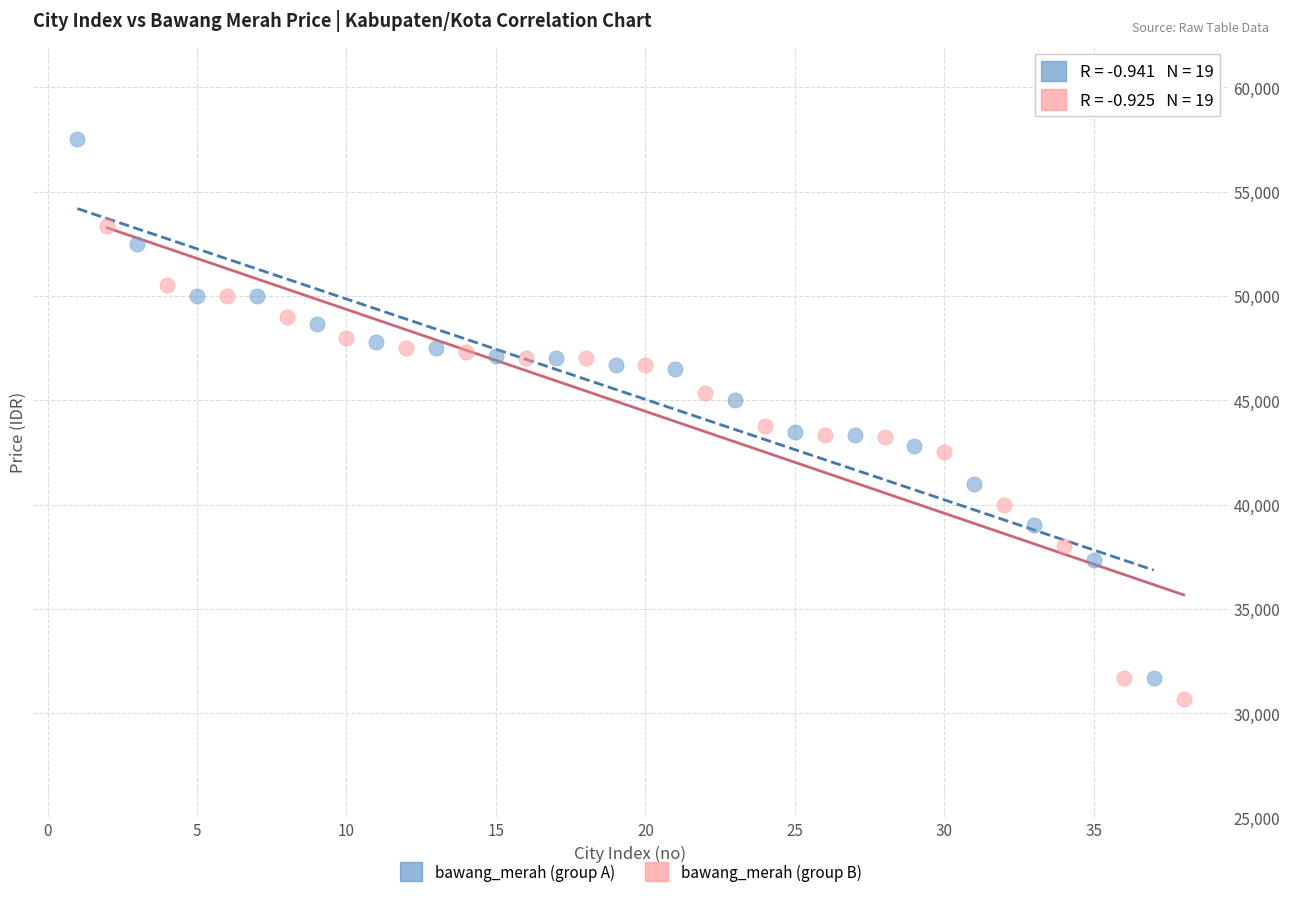

Which series has the largest Y range (max minus min)?

bawang_merah (group A)